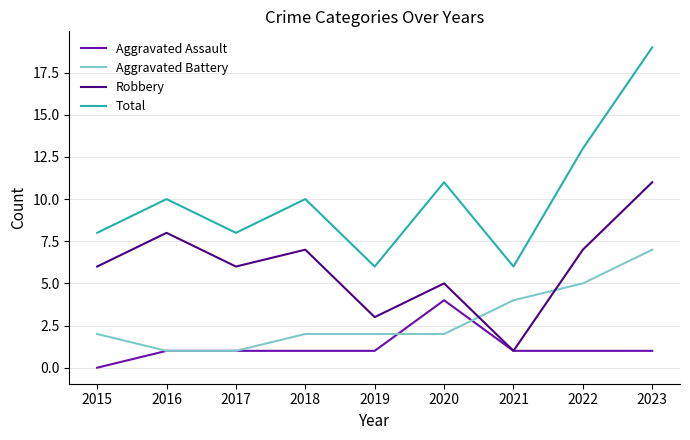

Between 2017 and 2021, which series saw the biggest shift?

Robbery